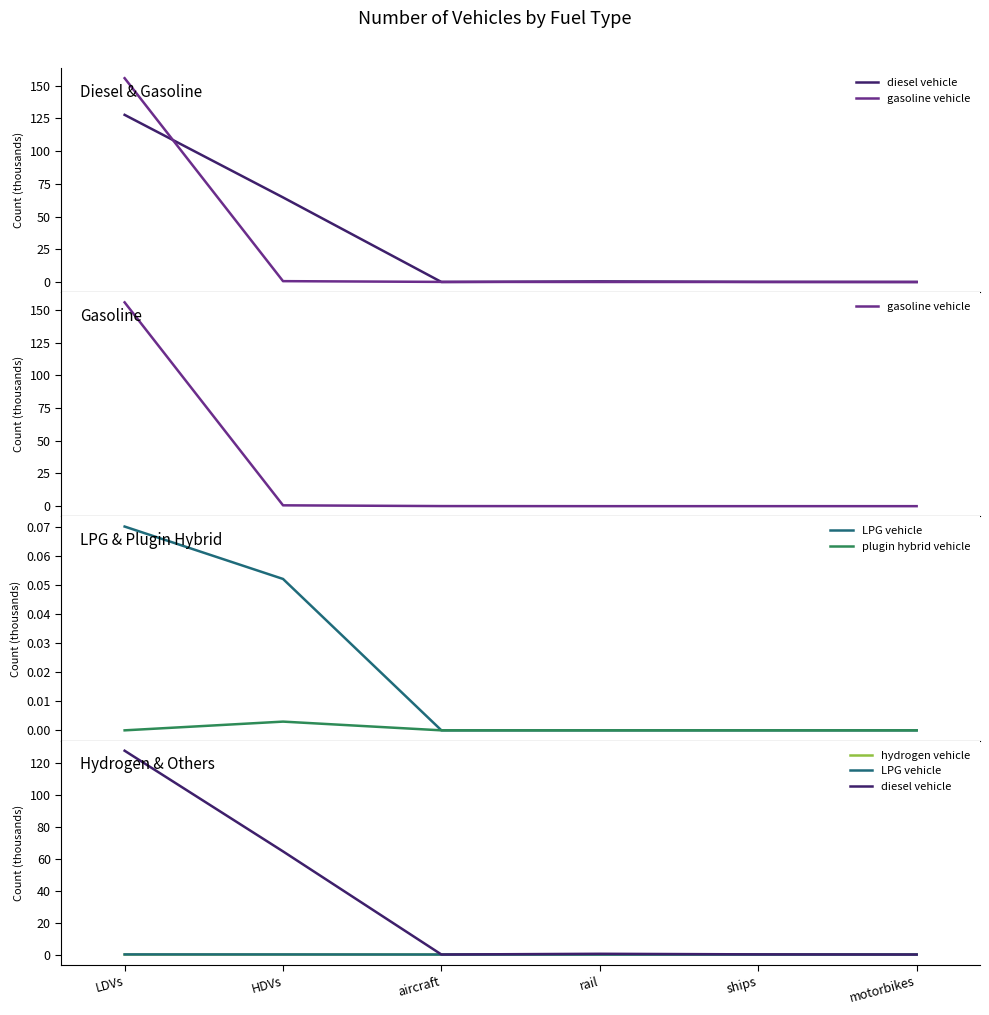

The value of plugin hybrid vehicle at rail is 0.0. True or false?

True